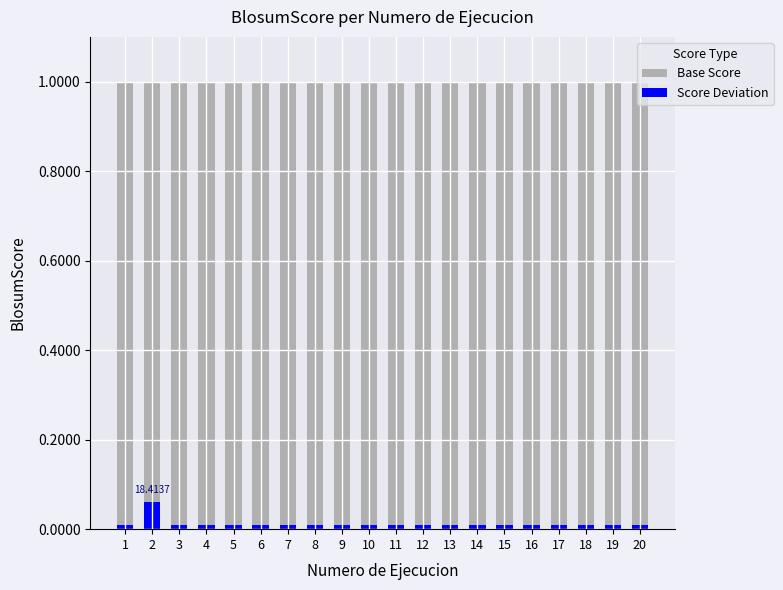

Rank the series by their maximum value, from lowest to highest.

Score Deviation, Base Score